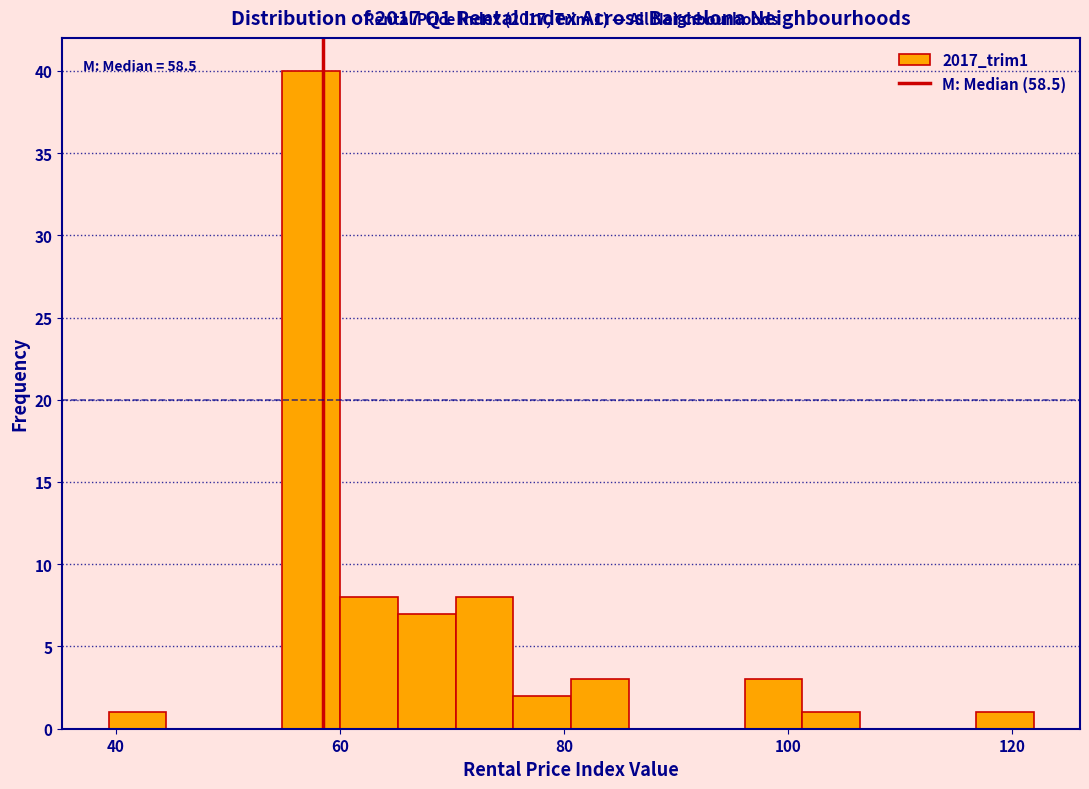

Read against the x-axis, roughly where is the centre of the tallest bar?

58